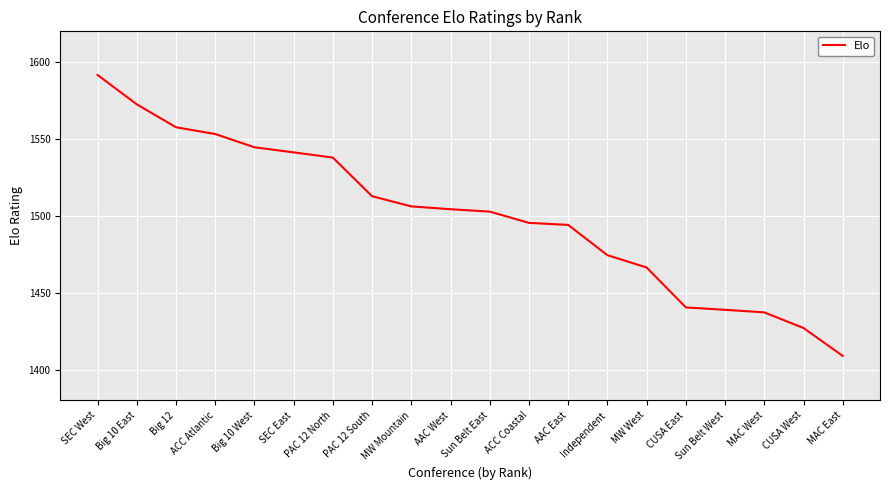

What is the difference between the maximum and second lowest values?

164.6